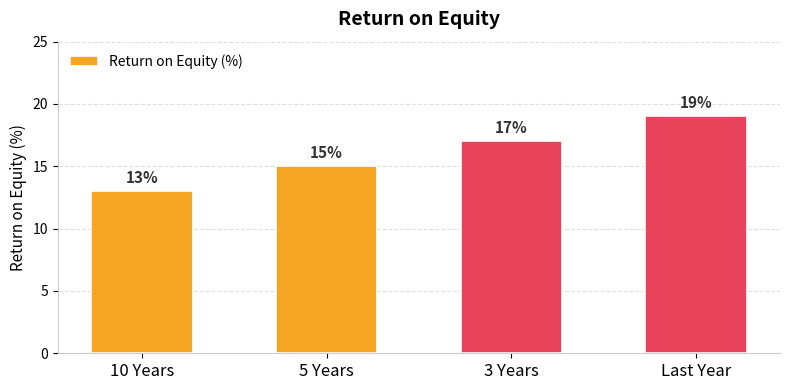

Which has a higher value, 5 Years or 3 Years?

3 Years